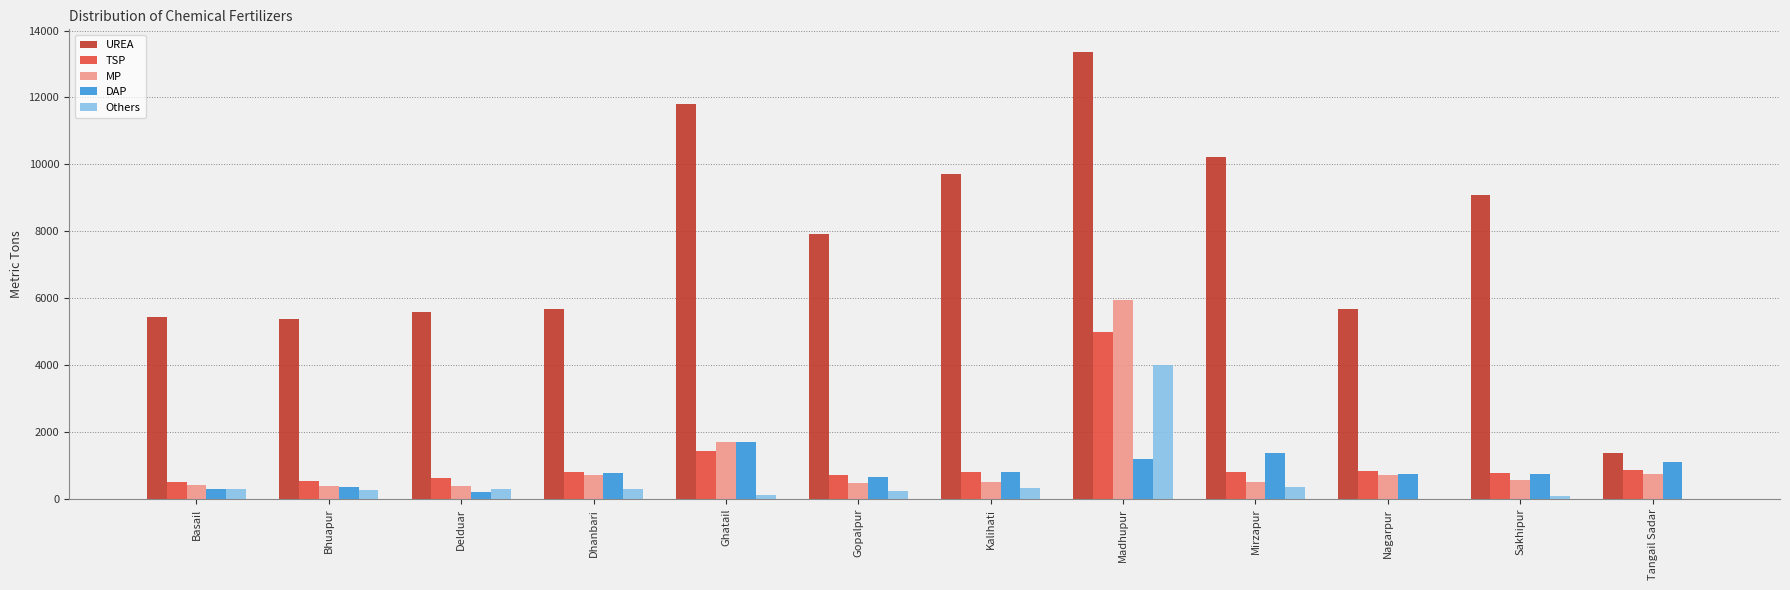

What is the total value across all series at Mirzapur?

13307